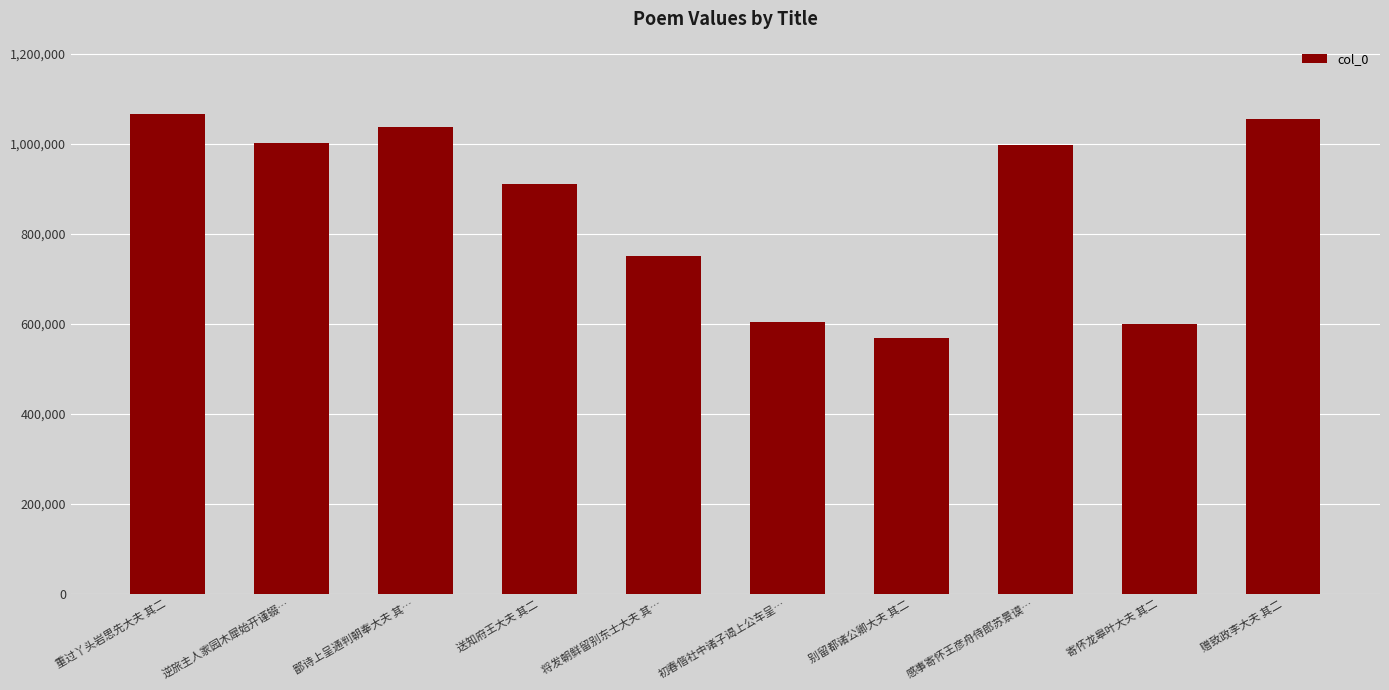

The value at 寄怀龙皋叶大夫 其二 is 972406. True or false?

False